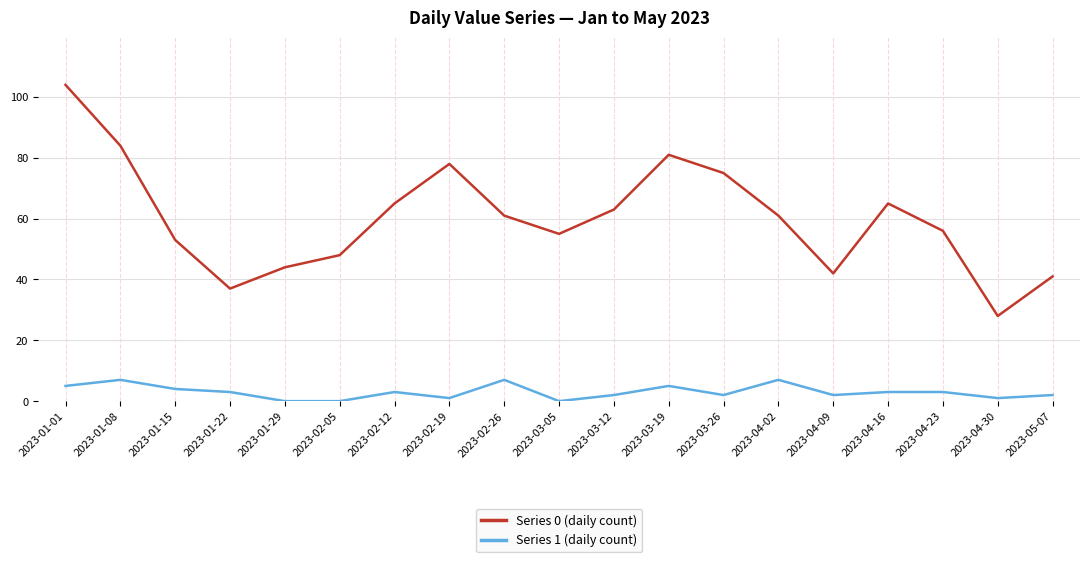

Where does the Series 0 (daily count) series first go above 61?

2023-01-01